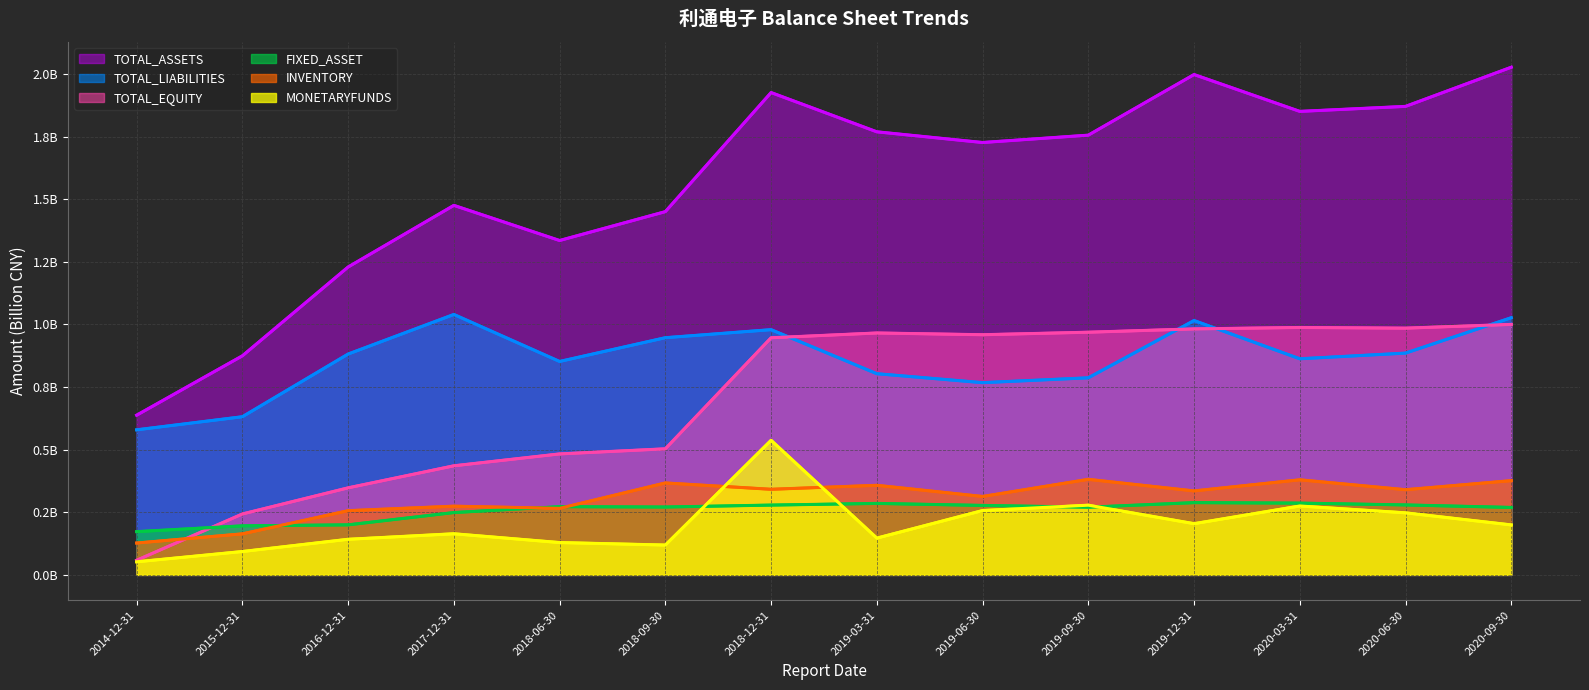

What is the value of the TOTAL_ASSETS (line) point at the 2nd from the left?

0.9